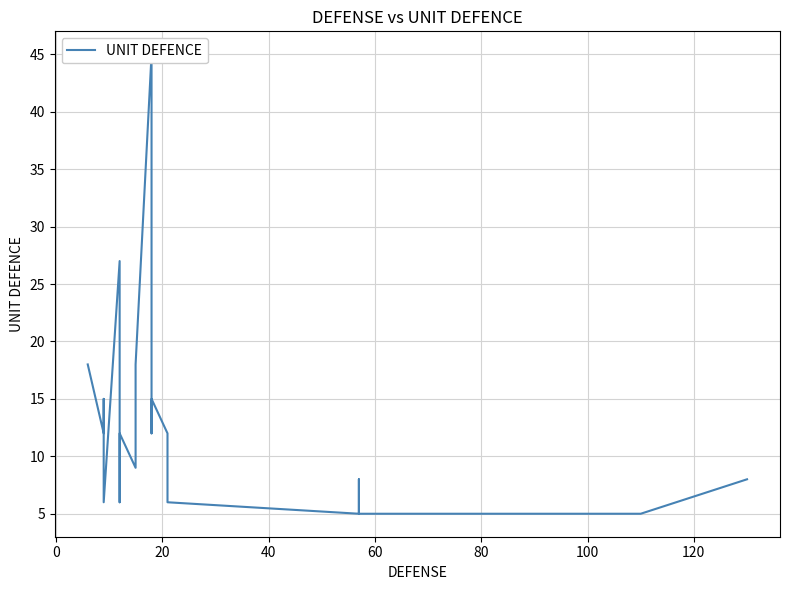

Is it true that the value at 9 is 12?

False